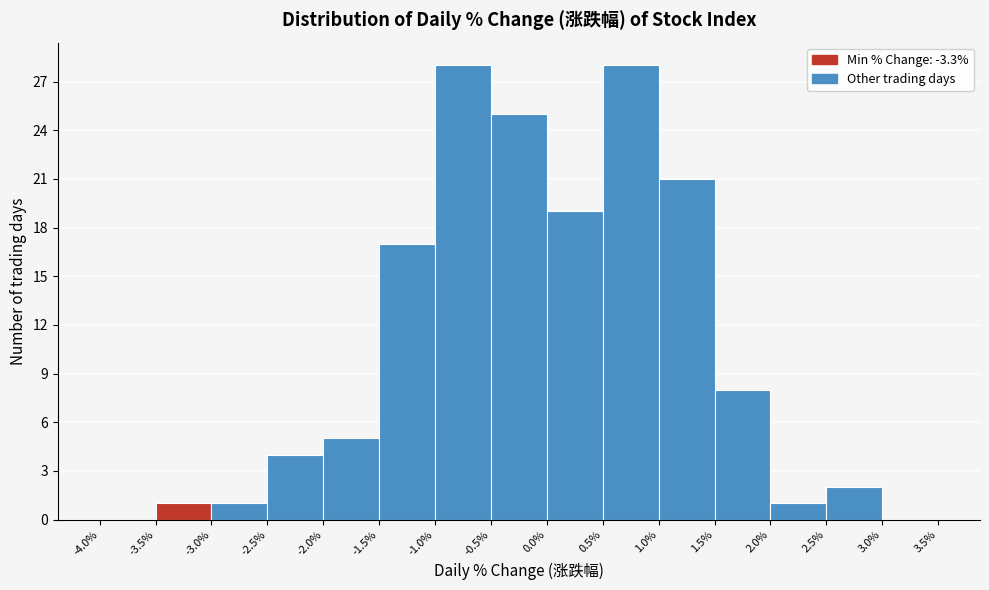

What is the height of the bar covering -3.5% to -3.0% on the x-axis? The values are not printed on the chart, so give them approximately, as read against the axis.

1